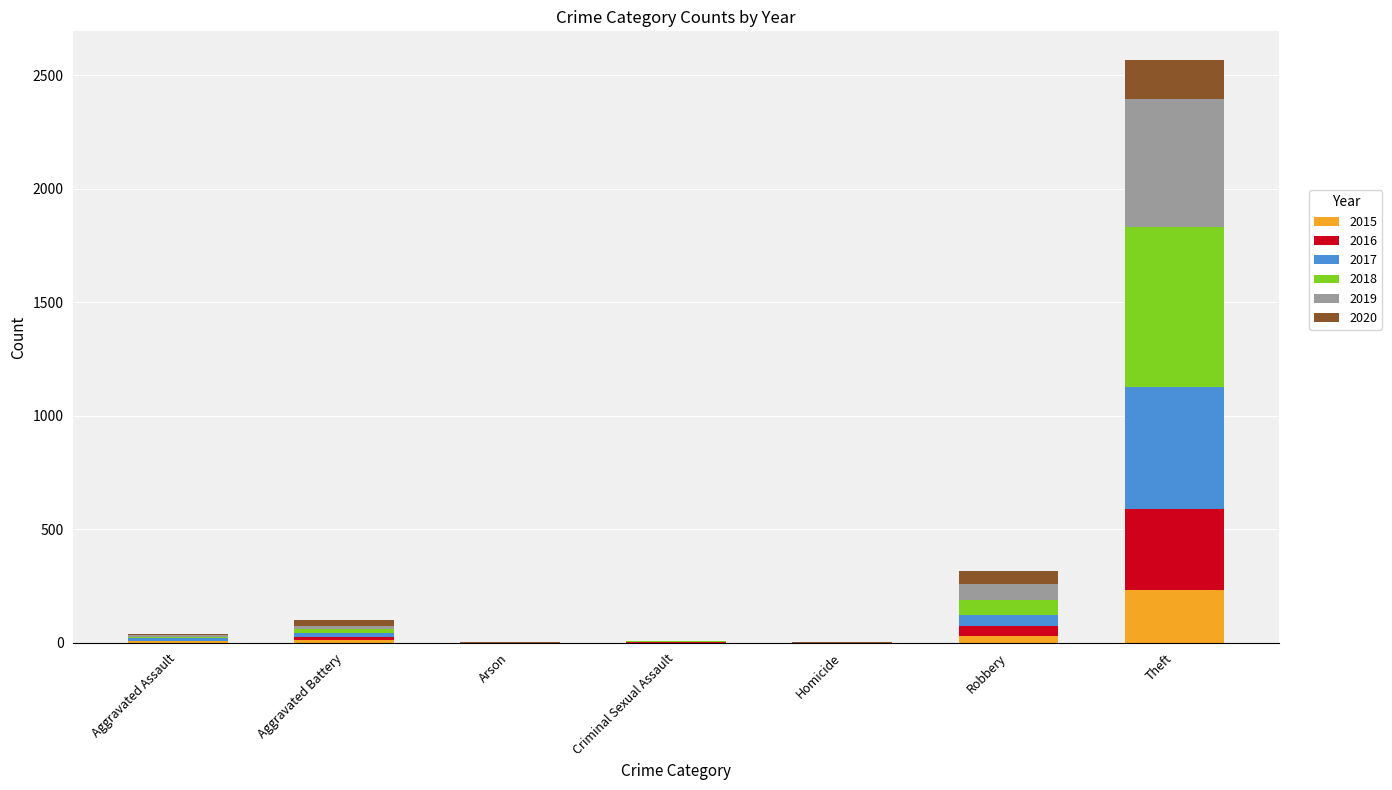

What is the sum of all 2015 values?

282